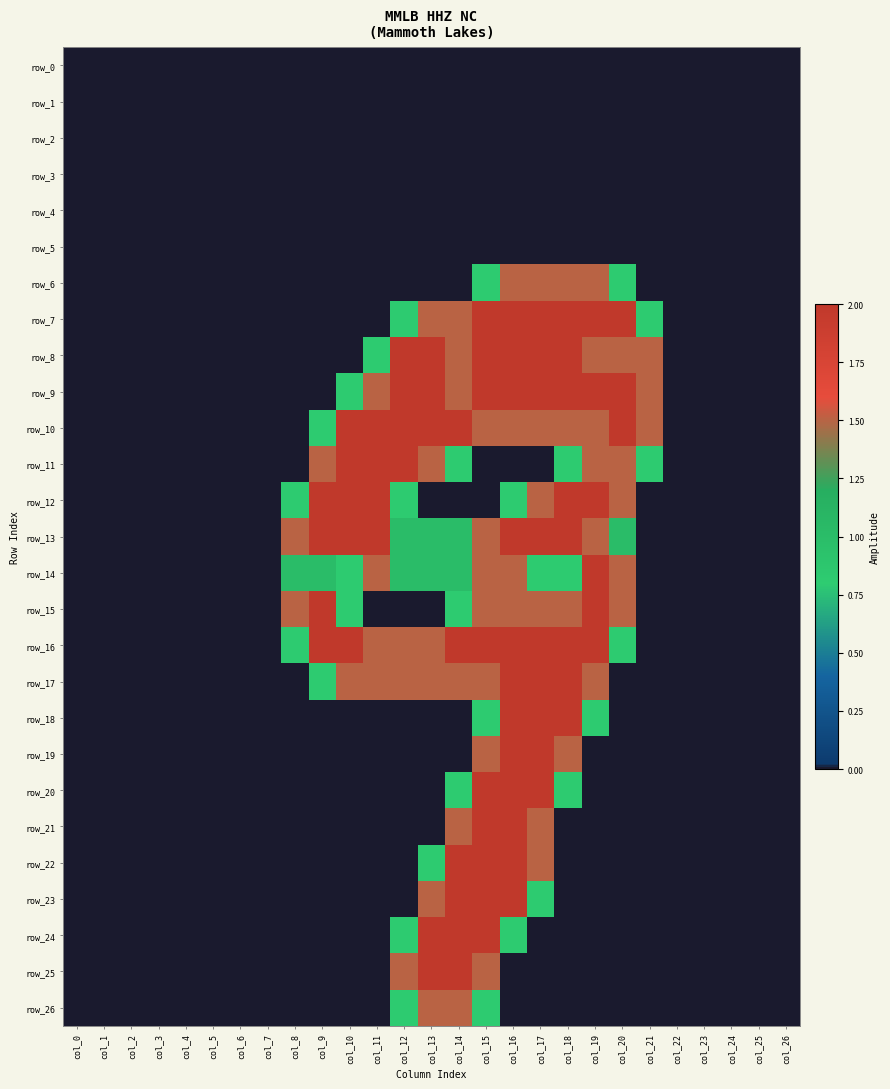

Is the value of row_3 at col_22 greater than the value of row_16 at col_9?

No